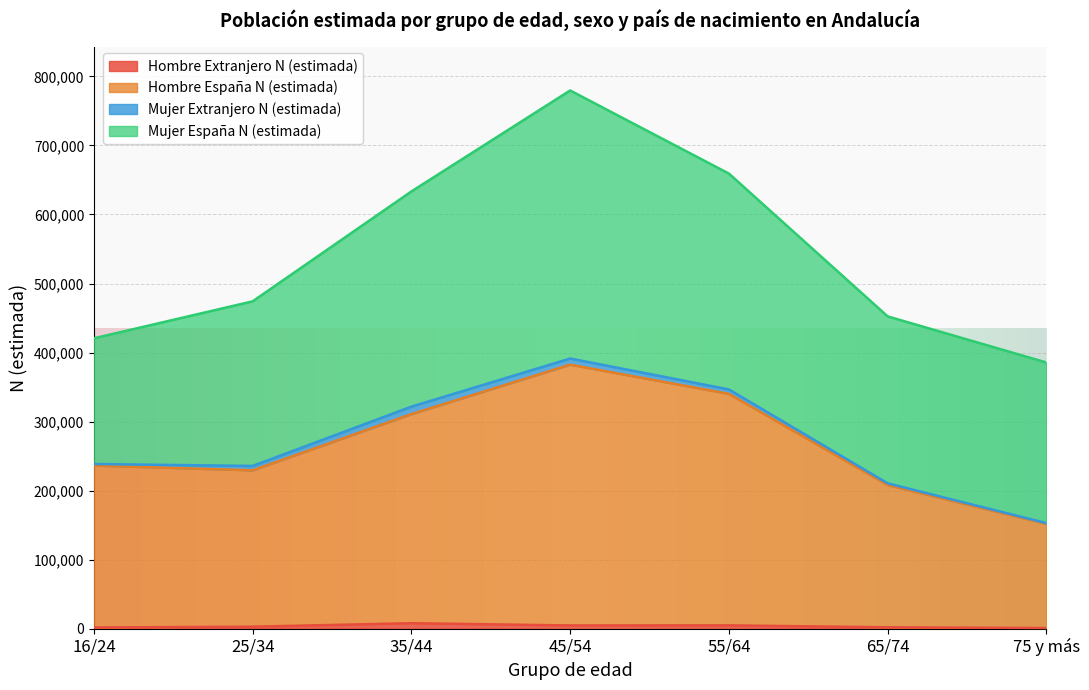

At which category does Hombre Extranjero N (estimada) reach its first local valley?

45/54